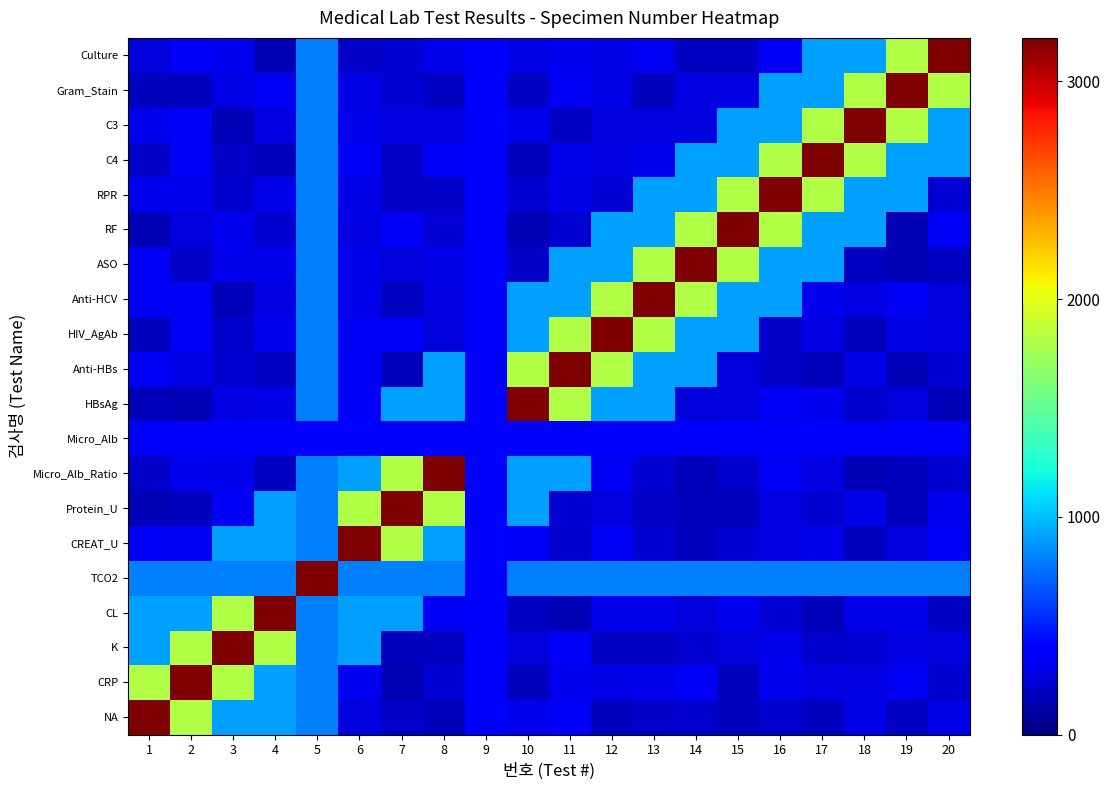

At how many categories does at least one series exceed 1406?

19